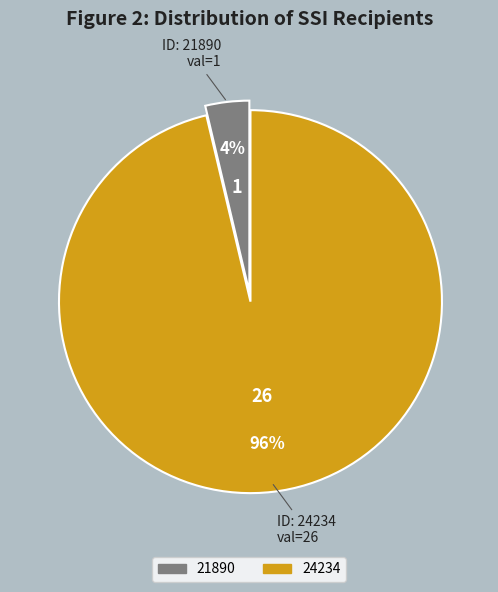

To the nearest percent, what is the combined percentage of 24234 and 21890?

100%